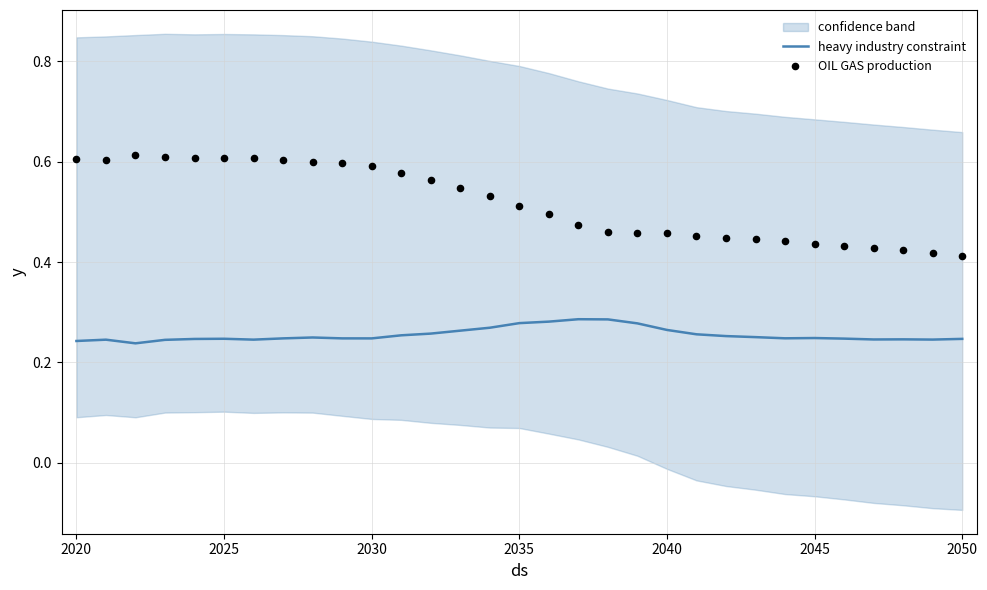

Which series reaches the maximum Y coordinate?

OIL GAS production